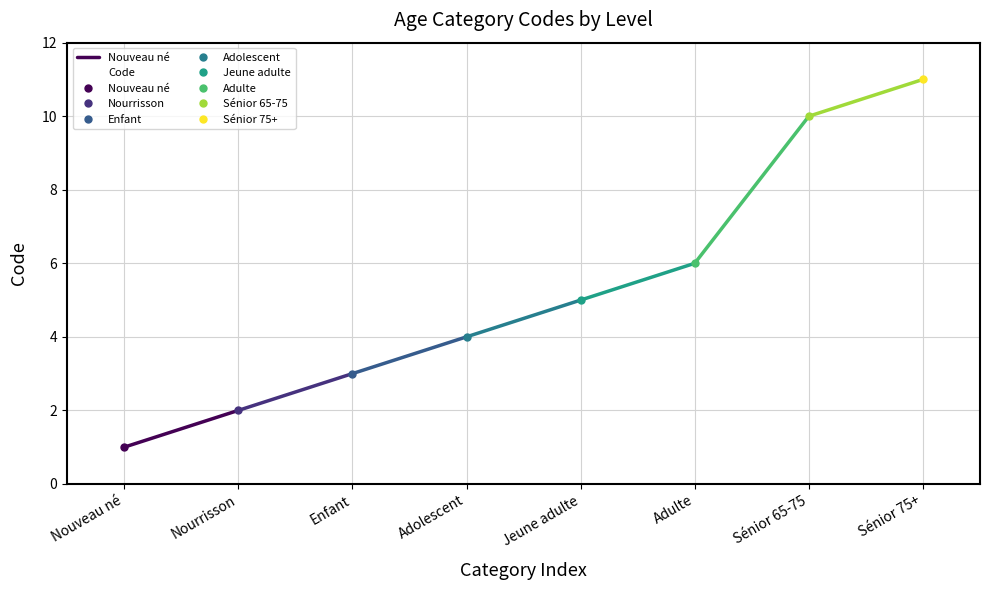

The chart shows a value of 6 at Sénior 65-75. True or false?

False